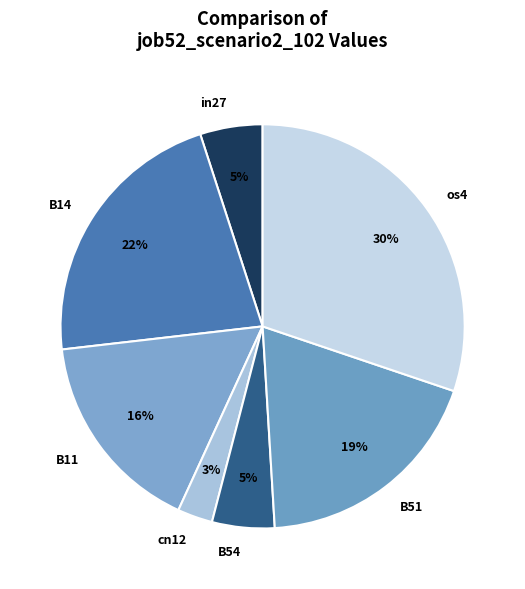

To the nearest percent, what portion does B54 represent?

5%